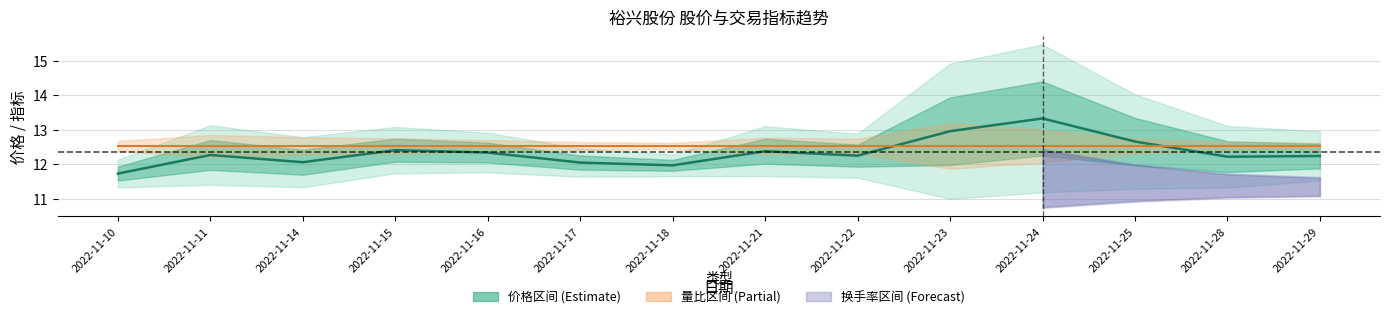

True or false: 量比中线 and 价格 intersect in this chart.

True